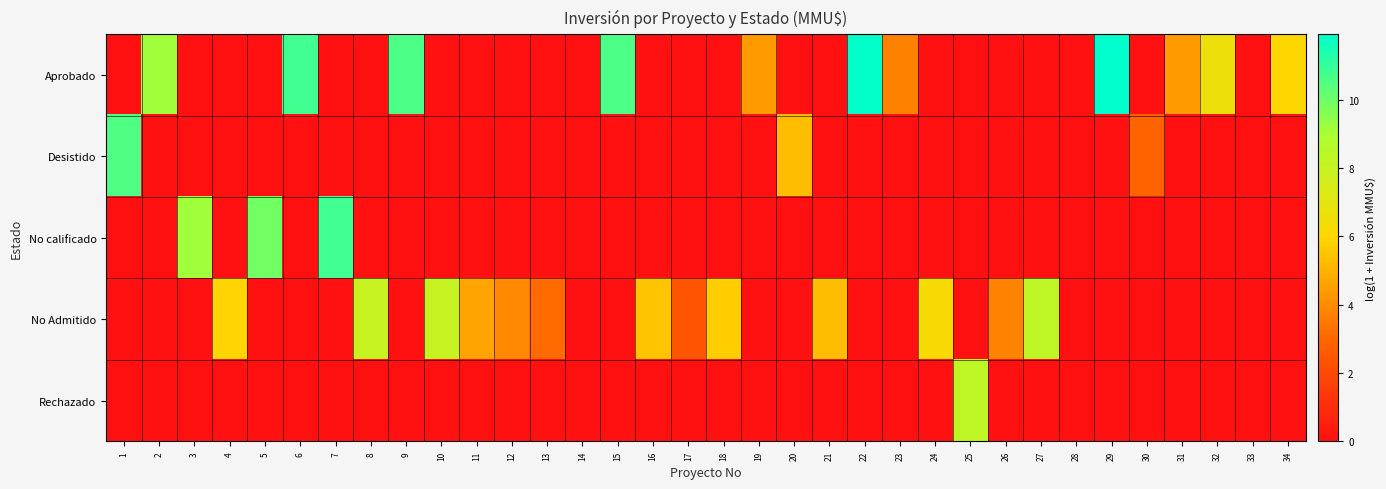

Reading left to right, transcribe all the data shown in this chart.

Aprobado: 1=0.0	2=9.1	3=0.0	4=0.0	5=0.0	6=10.8	7=0.0	8=0.0	9=10.6	10=0.0	11=0.0	12=0.0	13=0.0	14=0.0	15=10.6	16=0.0	17=0.0	18=0.0	19=4.4	20=0.0	21=0.0	22=11.8	23=3.7	24=0.0	25=0.0	26=0.0	27=0.0	28=0.0	29=11.9	30=0.0	31=4.4	32=6.6	33=0.0	34=6.0
Desistido: 1=10.6	2=0.0	3=0.0	4=0.0	5=0.0	6=0.0	7=0.0	8=0.0	9=0.0	10=0.0	11=0.0	12=0.0	13=0.0	14=0.0	15=0.0	16=0.0	17=0.0	18=0.0	19=0.0	20=5.3	21=0.0	22=0.0	23=0.0	24=0.0	25=0.0	26=0.0	27=0.0	28=0.0	29=0.0	30=2.9	31=0.0	32=0.0	33=0.0	34=0.0
No calificado: 1=0.0	2=0.0	3=9.1	4=0.0	5=9.9	6=0.0	7=10.8	8=0.0	9=0.0	10=0.0	11=0.0	12=0.0	13=0.0	14=0.0	15=0.0	16=0.0	17=0.0	18=0.0	19=0.0	20=0.0	21=0.0	22=0.0	23=0.0	24=0.0	25=0.0	26=0.0	27=0.0	28=0.0	29=0.0	30=0.0	31=0.0	32=0.0	33=0.0	34=0.0
No Admitido: 1=0.0	2=0.0	3=0.0	4=5.9	5=0.0	6=0.0	7=0.0	8=8.1	9=0.0	10=8.1	11=4.6	12=3.9	13=3.1	14=0.0	15=0.0	16=5.5	17=2.4	18=5.7	19=0.0	20=0.0	21=5.3	22=0.0	23=0.0	24=6.2	25=0.0	26=3.7	27=8.3	28=0.0	29=0.0	30=0.0	31=0.0	32=0.0	33=0.0	34=0.0
Rechazado: 1=0.0	2=0.0	3=0.0	4=0.0	5=0.0	6=0.0	7=0.0	8=0.0	9=0.0	10=0.0	11=0.0	12=0.0	13=0.0	14=0.0	15=0.0	16=0.0	17=0.0	18=0.0	19=0.0	20=0.0	21=0.0	22=0.0	23=0.0	24=0.0	25=8.3	26=0.0	27=0.0	28=0.0	29=0.0	30=0.0	31=0.0	32=0.0	33=0.0	34=0.0